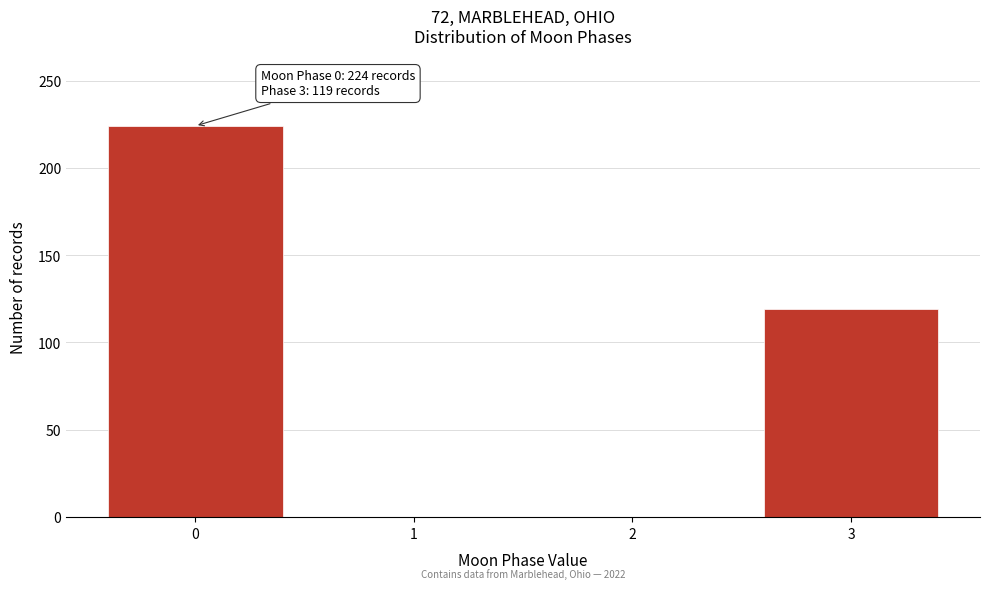

Reading right to left, list all the values displayed in this chart.

3=119	2=0	1=0	0=224